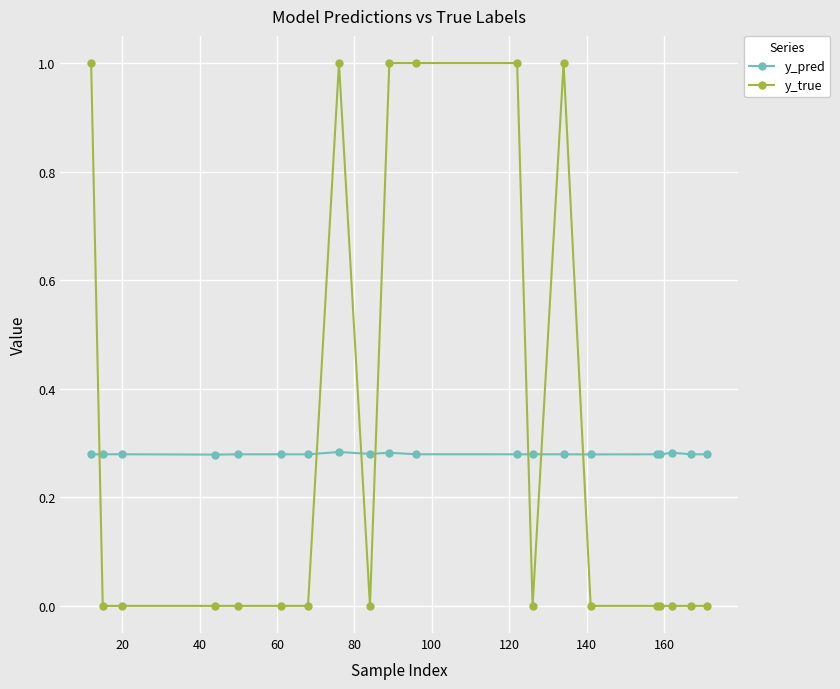

What is the maximum value shown in the chart?

1.0